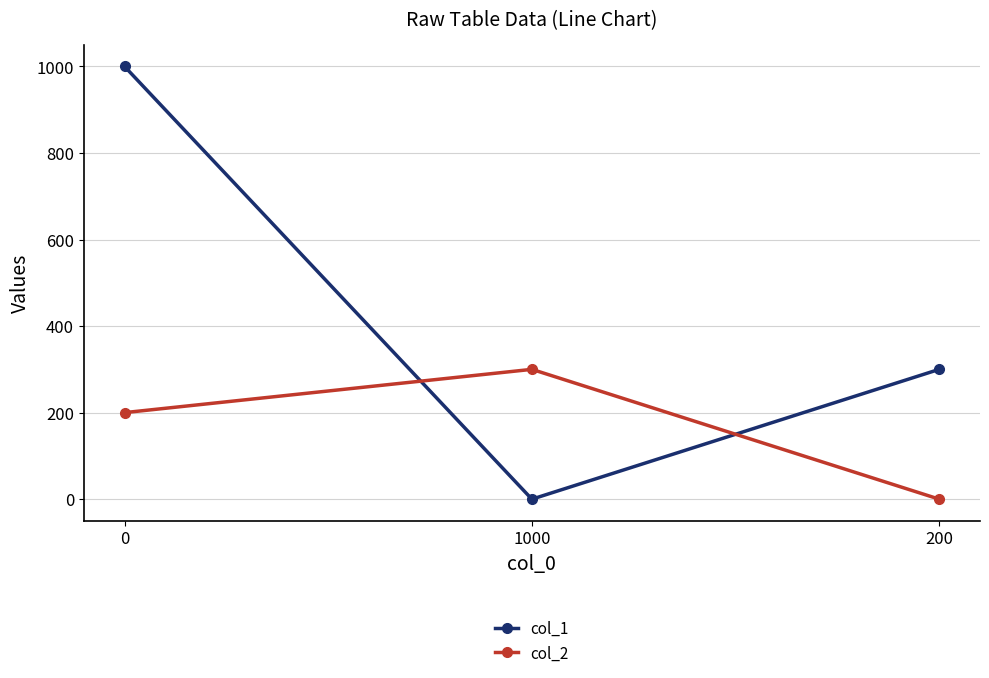

Rank the series at 1000 from highest to lowest value.

col_2, col_1